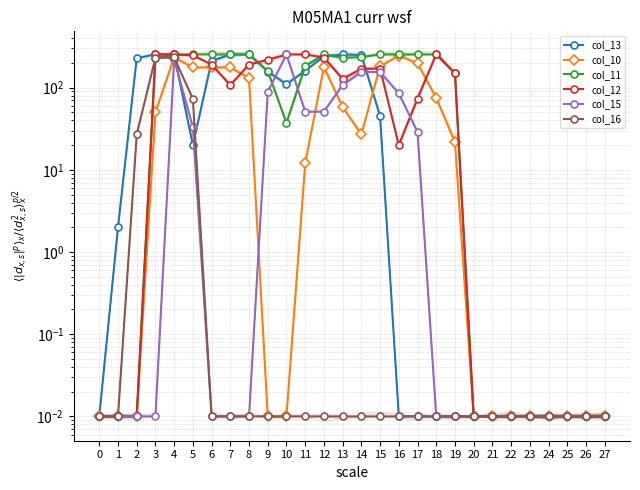

Reading left to right, transcribe all the data shown in this chart.

col_13: 0=0.0	1=2.0	2=228.0	3=253.0	4=253.0	5=20.0	6=211.0	7=253.0	8=253.0	9=157.0	10=110.0	11=160.0	12=240.0	13=253.0	14=250.0	15=45.0	16=0.0	17=0.0	18=0.0	19=0.0	20=0.0	21=0.0	22=0.0	23=0.0	24=0.0	25=0.0	26=0.0	27=0.0
col_10: 0=0.0	1=0.0	2=0.0	3=50.0	4=231.0	5=176.0	6=176.0	7=176.0	8=130.0	9=0.0	10=0.0	11=12.0	12=178.0	13=58.0	14=27.0	15=181.0	16=244.0	17=197.0	18=75.0	19=22.0	20=0.0	21=0.0	22=0.0	23=0.0	24=0.0	25=0.0	26=0.0	27=0.0
col_11: 0=0.0	1=0.0	2=0.0	3=228.0	4=253.0	5=253.0	6=253.0	7=253.0	8=253.0	9=159.0	10=37.0	11=182.0	12=253.0	13=232.0	14=235.0	15=253.0	16=253.0	17=253.0	18=253.0	19=149.0	20=0.0	21=0.0	22=0.0	23=0.0	24=0.0	25=0.0	26=0.0	27=0.0
col_12: 0=0.0	1=0.0	2=0.0	3=253.0	4=253.0	5=247.0	6=191.0	7=107.0	8=191.0	9=218.0	10=253.0	11=253.0	12=232.0	13=128.0	14=169.0	15=170.0	16=20.0	17=73.0	18=253.0	19=149.0	20=0.0	21=0.0	22=0.0	23=0.0	24=0.0	25=0.0	26=0.0	27=0.0
col_15: 0=0.0	1=0.0	2=0.0	3=0.0	4=221.0	5=33.0	6=0.0	7=0.0	8=0.0	9=89.0	10=253.0	11=51.0	12=51.0	13=107.0	14=155.0	15=155.0	16=85.0	17=29.0	18=0.0	19=0.0	20=0.0	21=0.0	22=0.0	23=0.0	24=0.0	25=0.0	26=0.0	27=0.0
col_16: 0=0.0	1=0.0	2=27.0	3=230.0	4=233.0	5=73.0	6=0.0	7=0.0	8=0.0	9=0.0	10=0.0	11=0.0	12=0.0	13=0.0	14=0.0	15=0.0	16=0.0	17=0.0	18=0.0	19=0.0	20=0.0	21=0.0	22=0.0	23=0.0	24=0.0	25=0.0	26=0.0	27=0.0